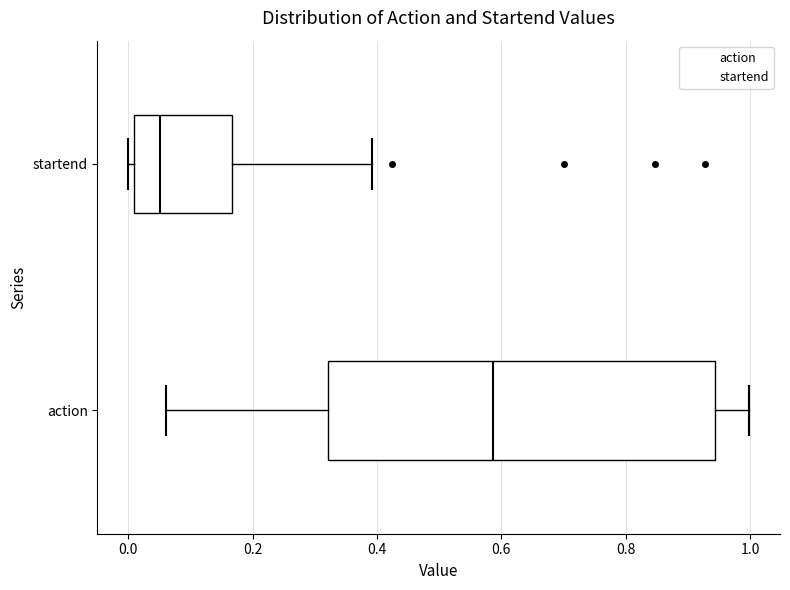

Where does the right whisker of the box for startend end on the x-axis? The values are not printed on the chart, so give them approximately, as read against the axis.

0.40